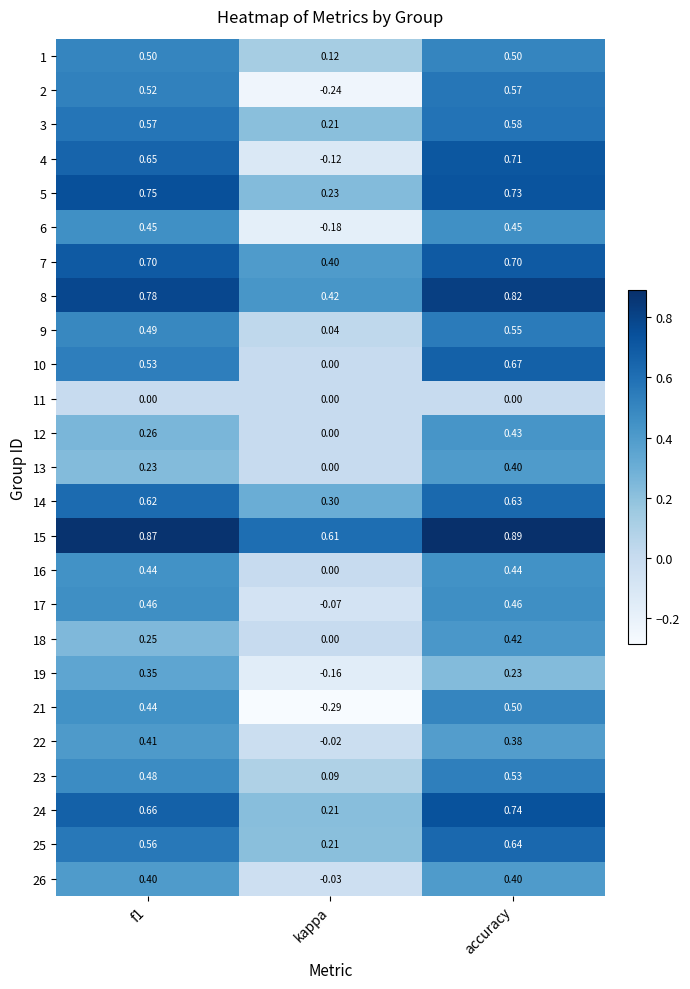

At which category is the sum across all series the highest?

accuracy